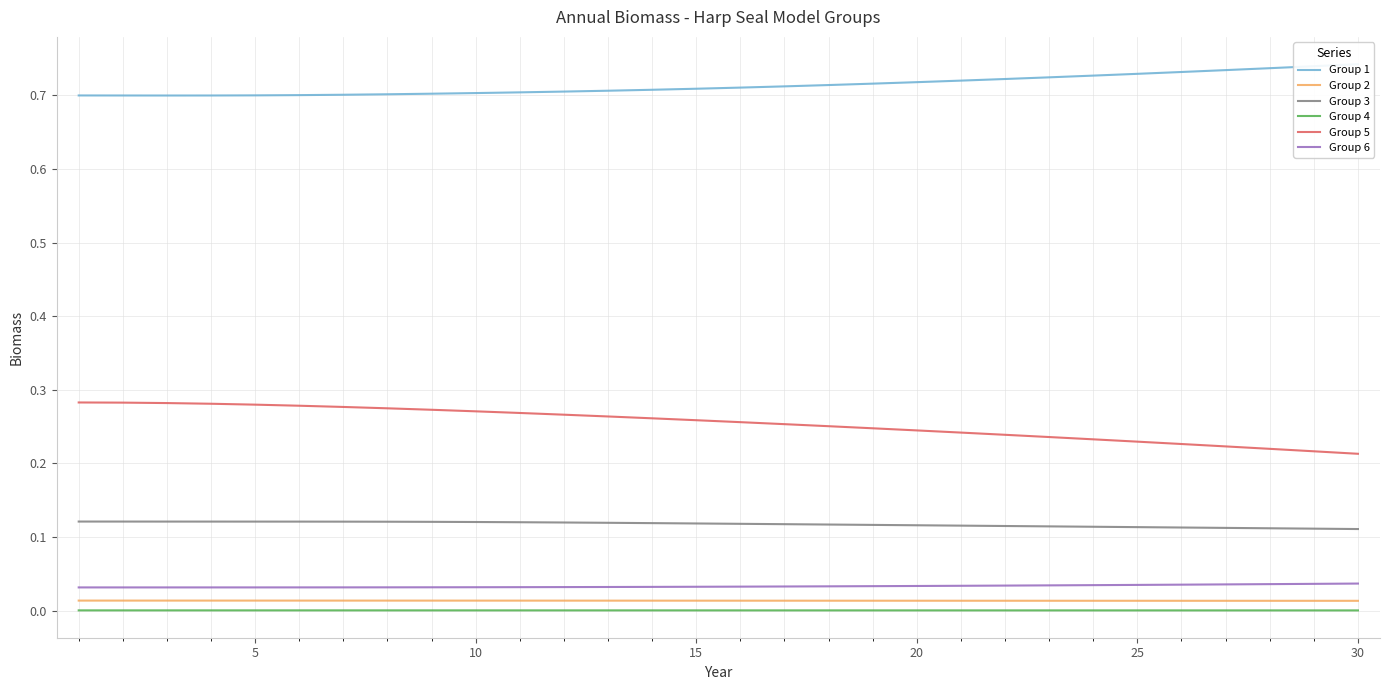

True or false: Group 6 and Group 2 intersect in this chart.

False